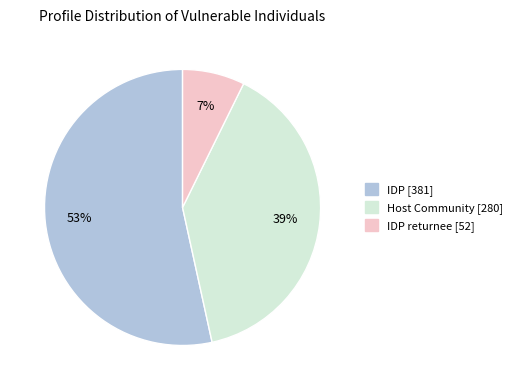

To the nearest percent, what is the average slice percentage?

33%